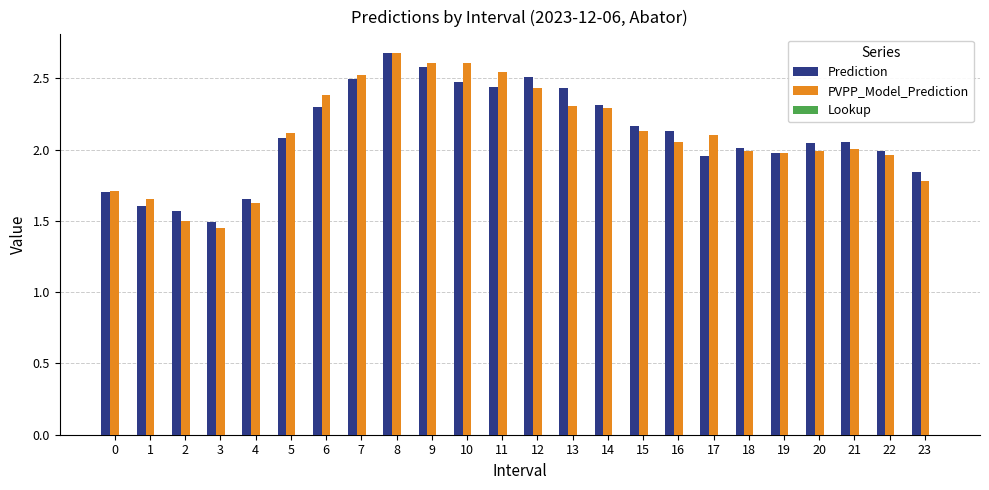

Is it true that PVPP_Model_Prediction equals 2.7 at 8?

True